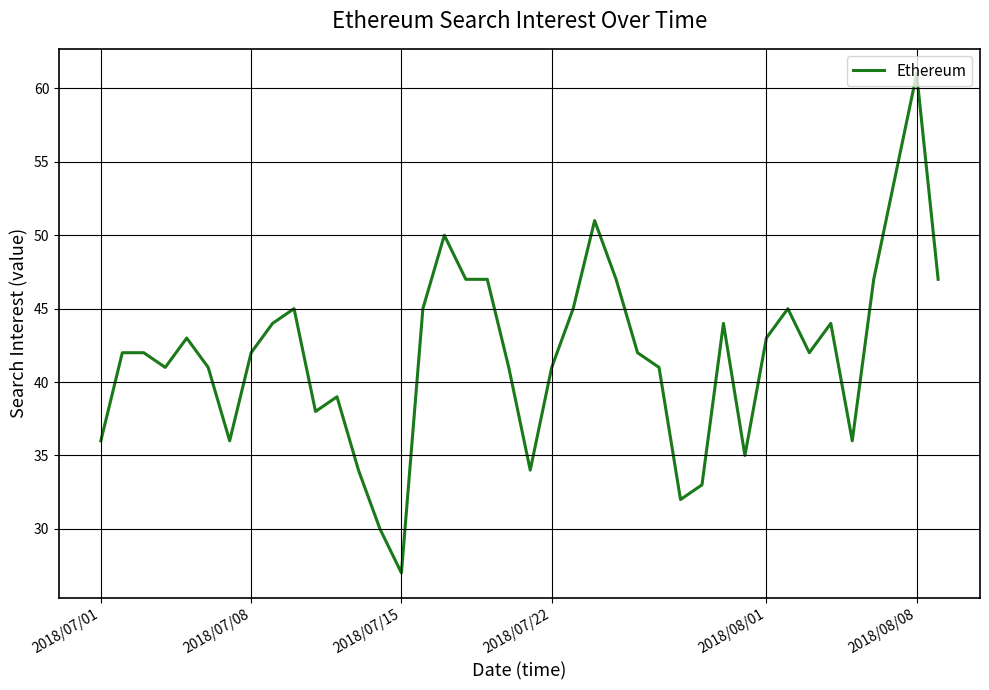

What is the difference between the maximum and minimum values?

34